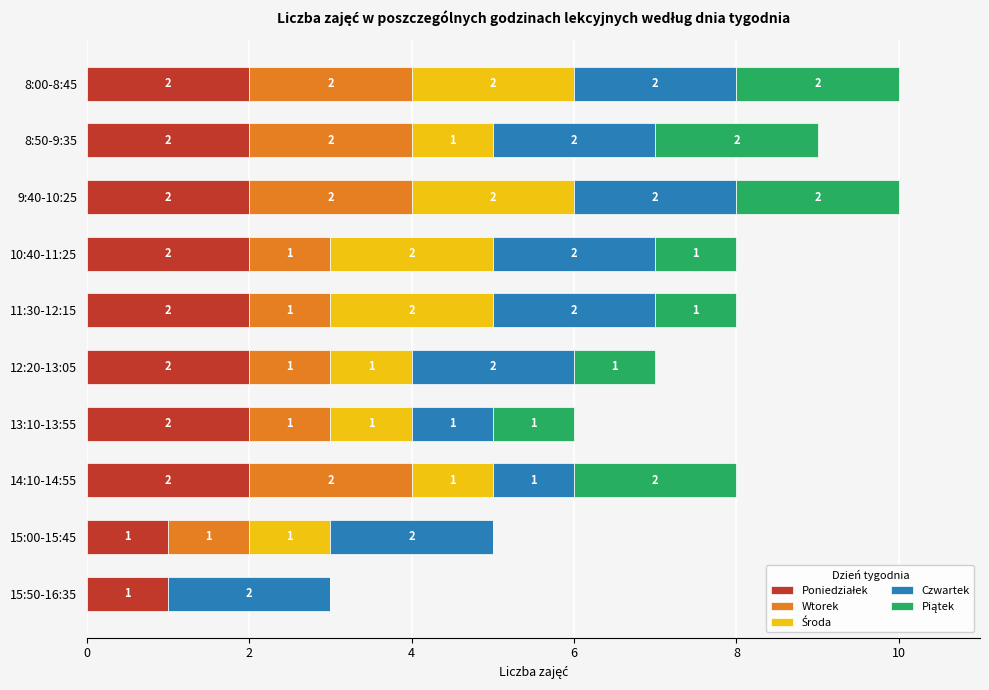

What is the total value across all series at 13:10-13:55?

6